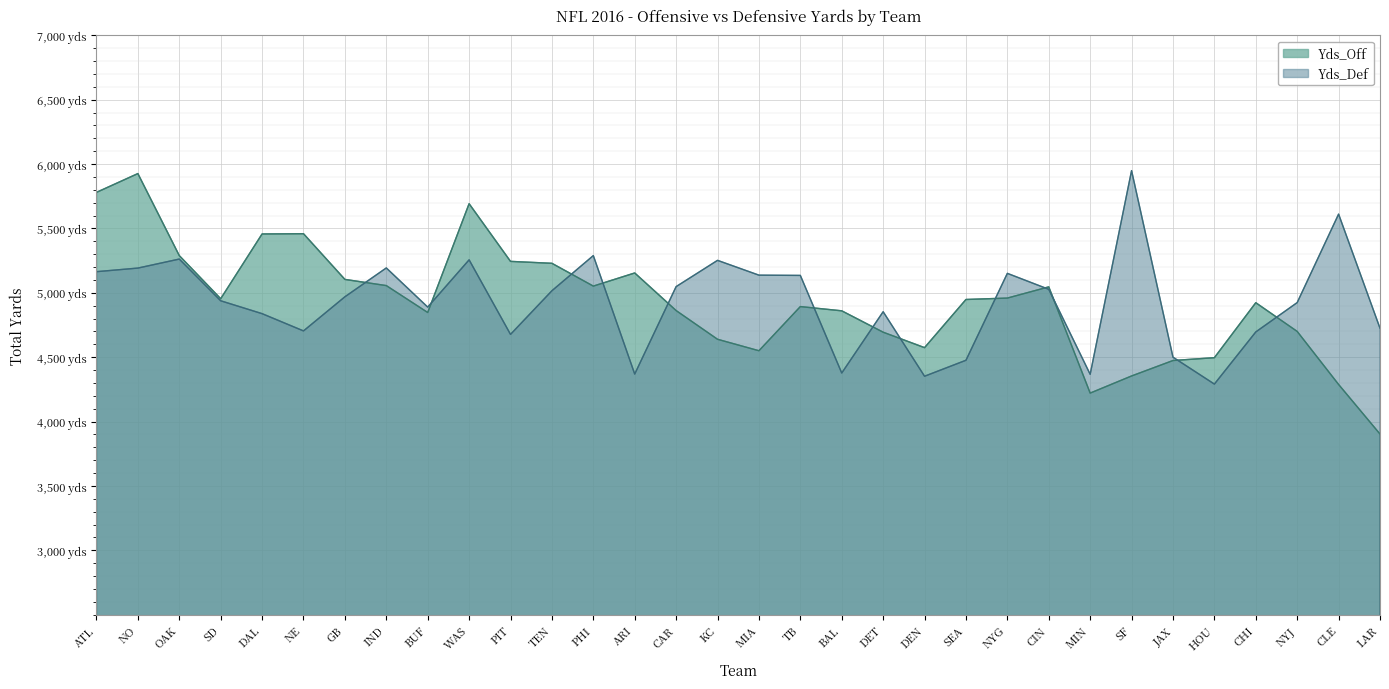

Rank the categories by Yds_Def value from lowest to highest.

HOU, DEN, MIN, ARI, BAL, SEA, JAX, PIT, CHI, NE, LAR, DAL, DET, BUF, NYJ, SD, GB, TEN, CIN, CAR, TB, MIA, NYG, ATL, NO, IND, KC, WAS, OAK, PHI, CLE, SF